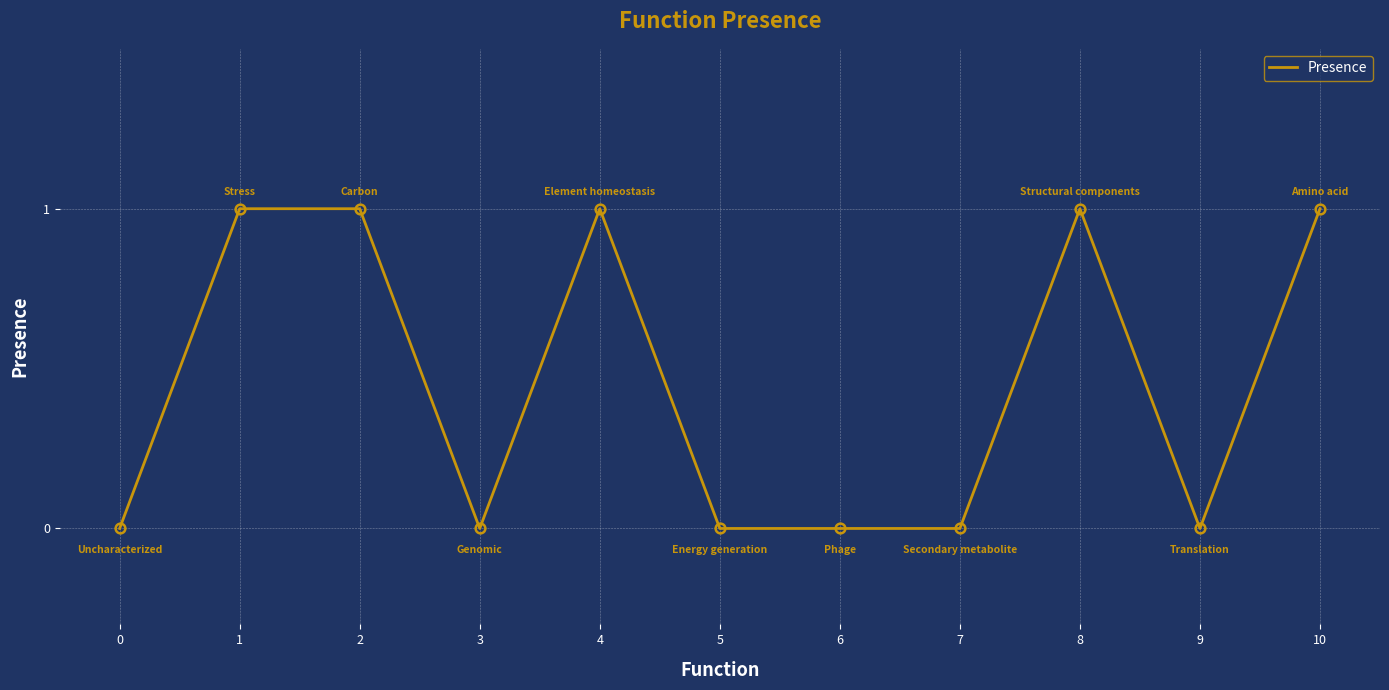

What is the difference between the maximum and second lowest values?

1